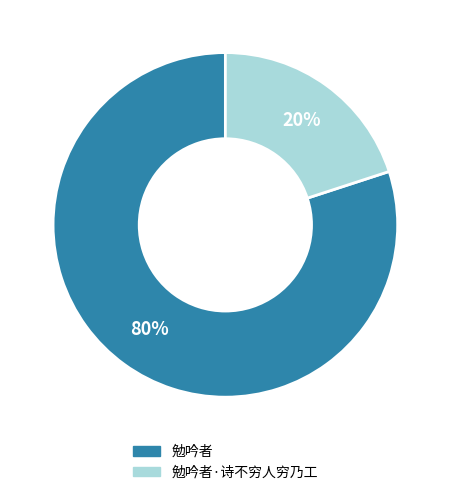

Is there any slice that represents more than half of the pie?

Yes